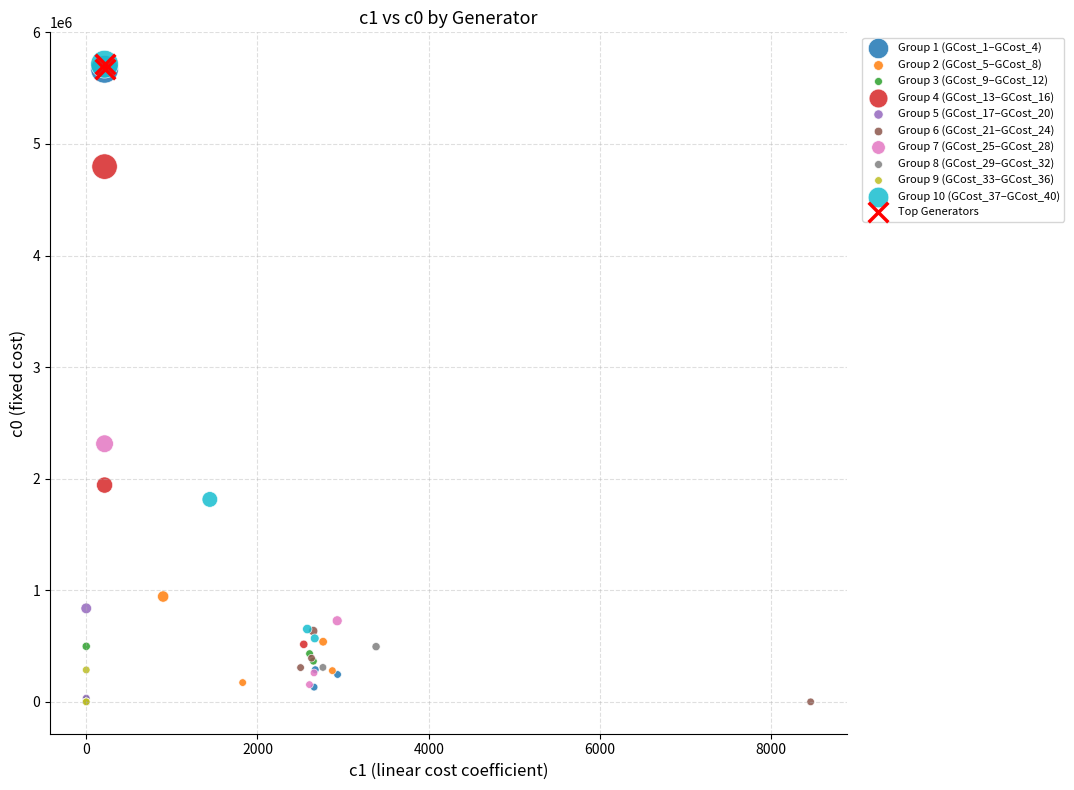

What are all the series names shown in the legend?

Group 1 (GCost_1–GCost_4), Group 2 (GCost_5–GCost_8), Group 3 (GCost_9–GCost_12), Group 4 (GCost_13–GCost_16), Group 5 (GCost_17–GCost_20), Group 6 (GCost_21–GCost_24), Group 7 (GCost_25–GCost_28), Group 8 (GCost_29–GCost_32), Group 9 (GCost_33–GCost_36), Group 10 (GCost_37–GCost_40), Top Generators